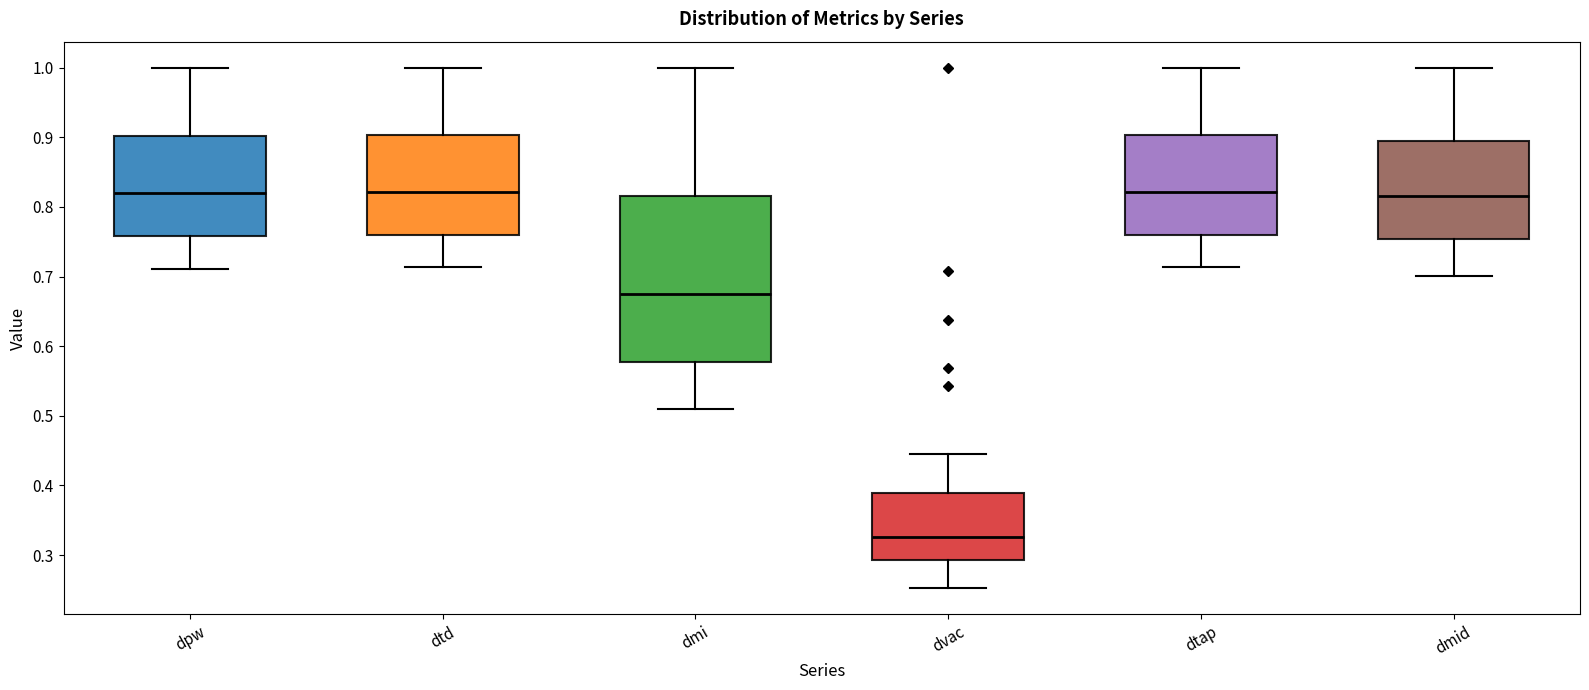

Where does the upper whisker of the box for dmid end on the y-axis? The values are not printed on the chart, so give them approximately, as read against the axis.

1.00